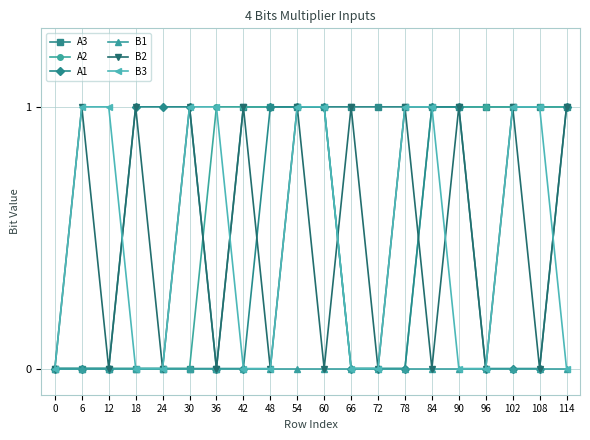

At which category does B2 reach its first local valley?

12